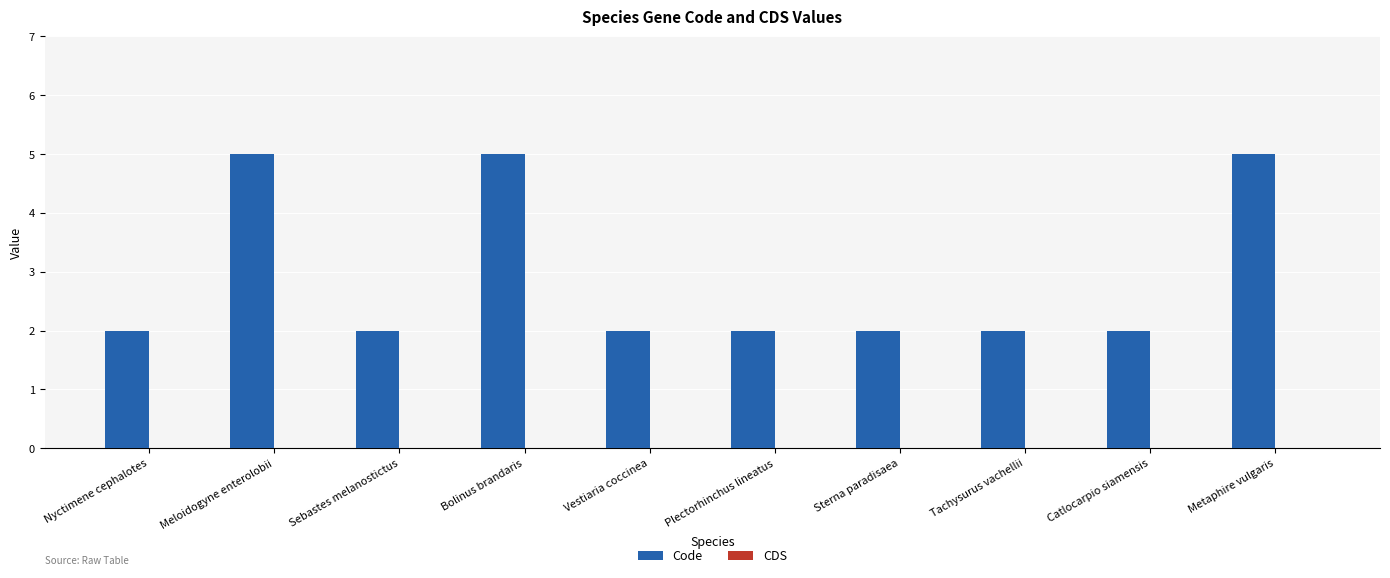

What position from the left is Nyctimene cephalotes?

1